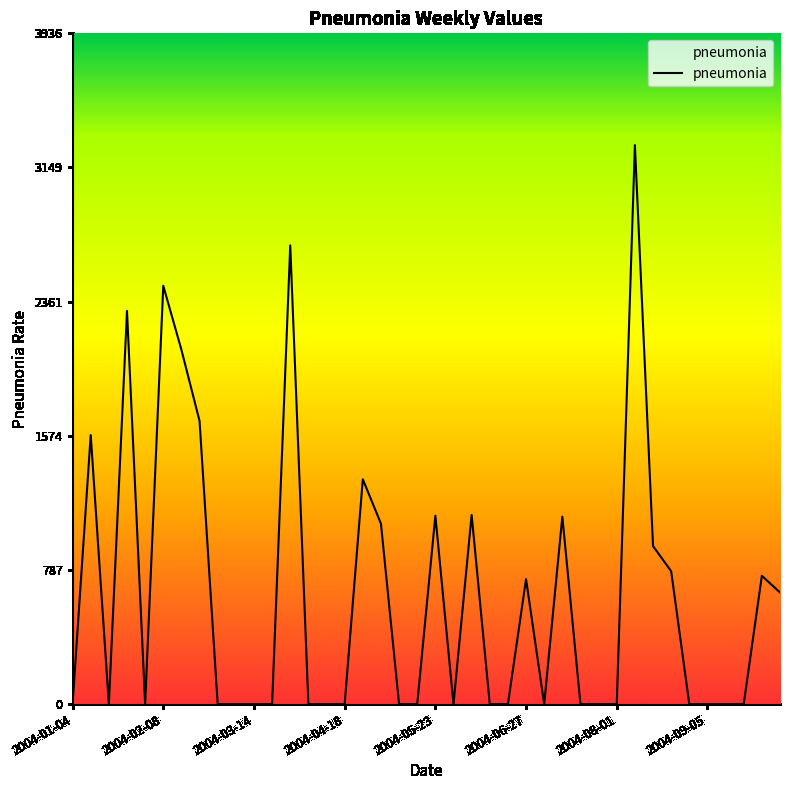

What is the difference between the maximum and minimum values?

3279.7